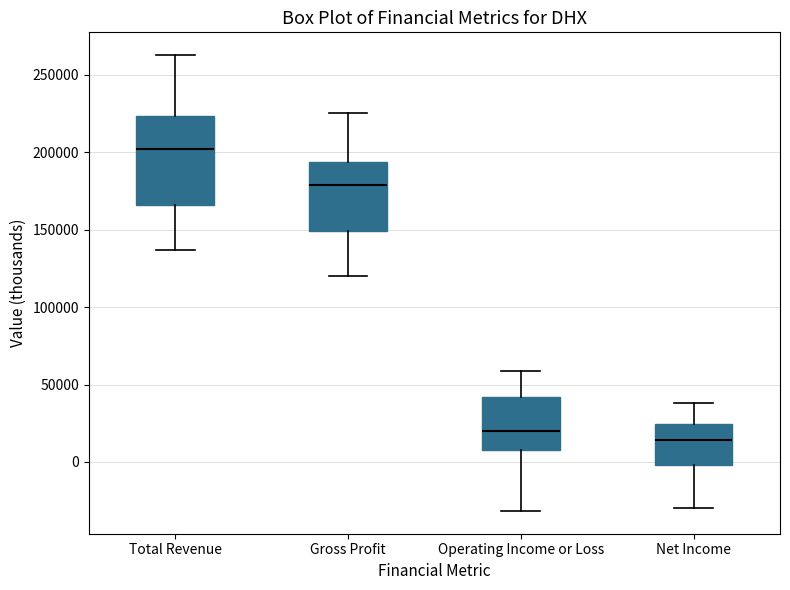

Reading left to right, transcribe this box plot: for each box, give where its median line is, the range the box spans, and where its two whiskers end, as read against the y-axis. The values are not printed on the chart, so give them approximately, as read against the axis.

Total Revenue: median 200000, box 165000 to 225000, whiskers 135000 to 265000
Gross Profit: median 180000, box 150000 to 195000, whiskers 120000 to 225000
Operating Income or Loss: median 20000, box 10000 to 40000, whiskers -30000 to 60000
Net Income: median 15000, box 0 to 25000, whiskers -30000 to 40000